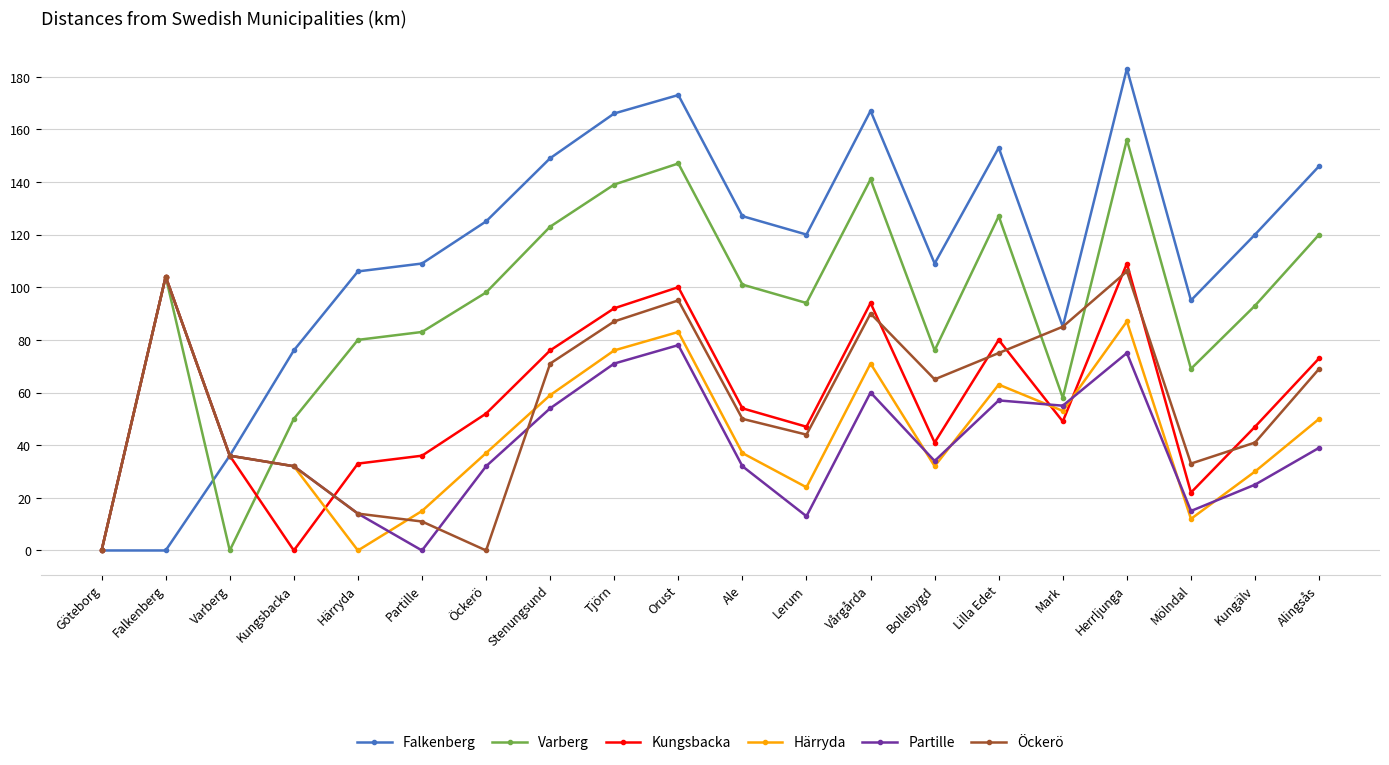

Reading left to right, extract all data points from this chart.

Falkenberg: Göteborg=0	Falkenberg=0	Varberg=36	Kungsbacka=76	Härryda=106	Partille=109	Öckerö=125	Stenungsund=149	Tjörn=166	Orust=173	Ale=127	Lerum=120	Vårgårda=167	Bollebygd=109	Lilla Edet=153	Mark=85	Herrljunga=183	Mölndal=95	Kungälv=120	Alingsås=146
Varberg: Göteborg=0	Falkenberg=104	Varberg=0	Kungsbacka=50	Härryda=80	Partille=83	Öckerö=98	Stenungsund=123	Tjörn=139	Orust=147	Ale=101	Lerum=94	Vårgårda=141	Bollebygd=76	Lilla Edet=127	Mark=58	Herrljunga=156	Mölndal=69	Kungälv=93	Alingsås=120
Kungsbacka: Göteborg=0	Falkenberg=104	Varberg=36	Kungsbacka=0	Härryda=33	Partille=36	Öckerö=52	Stenungsund=76	Tjörn=92	Orust=100	Ale=54	Lerum=47	Vårgårda=94	Bollebygd=41	Lilla Edet=80	Mark=49	Herrljunga=109	Mölndal=22	Kungälv=47	Alingsås=73
Härryda: Göteborg=0	Falkenberg=104	Varberg=36	Kungsbacka=32	Härryda=0	Partille=15	Öckerö=37	Stenungsund=59	Tjörn=76	Orust=83	Ale=37	Lerum=24	Vårgårda=71	Bollebygd=32	Lilla Edet=63	Mark=53	Herrljunga=87	Mölndal=12	Kungälv=30	Alingsås=50
Partille: Göteborg=0	Falkenberg=104	Varberg=36	Kungsbacka=32	Härryda=14	Partille=0	Öckerö=32	Stenungsund=54	Tjörn=71	Orust=78	Ale=32	Lerum=13	Vårgårda=60	Bollebygd=34	Lilla Edet=57	Mark=55	Herrljunga=75	Mölndal=15	Kungälv=25	Alingsås=39
Öckerö: Göteborg=0	Falkenberg=104	Varberg=36	Kungsbacka=32	Härryda=14	Partille=11	Öckerö=0	Stenungsund=71	Tjörn=87	Orust=95	Ale=50	Lerum=44	Vårgårda=90	Bollebygd=65	Lilla Edet=75	Mark=85	Herrljunga=106	Mölndal=33	Kungälv=41	Alingsås=69